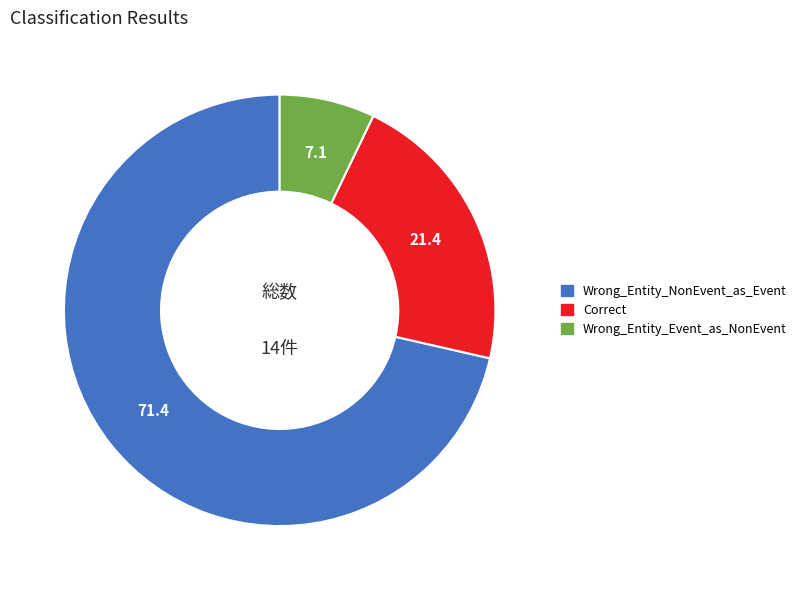

What is the largest slice in the pie chart?

Wrong_Entity_NonEvent_as_Event